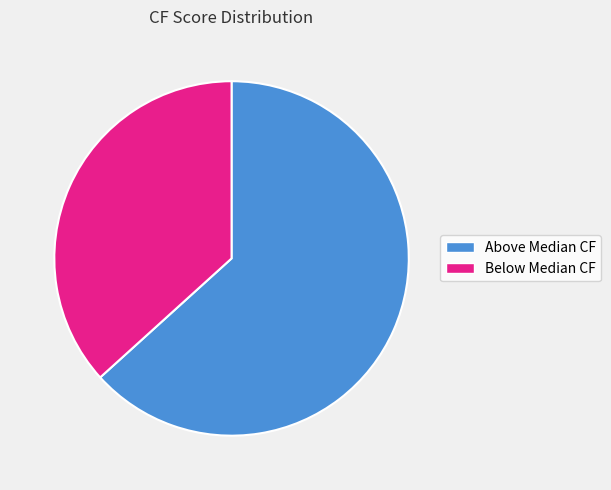

Does any single category account for the majority?

Yes